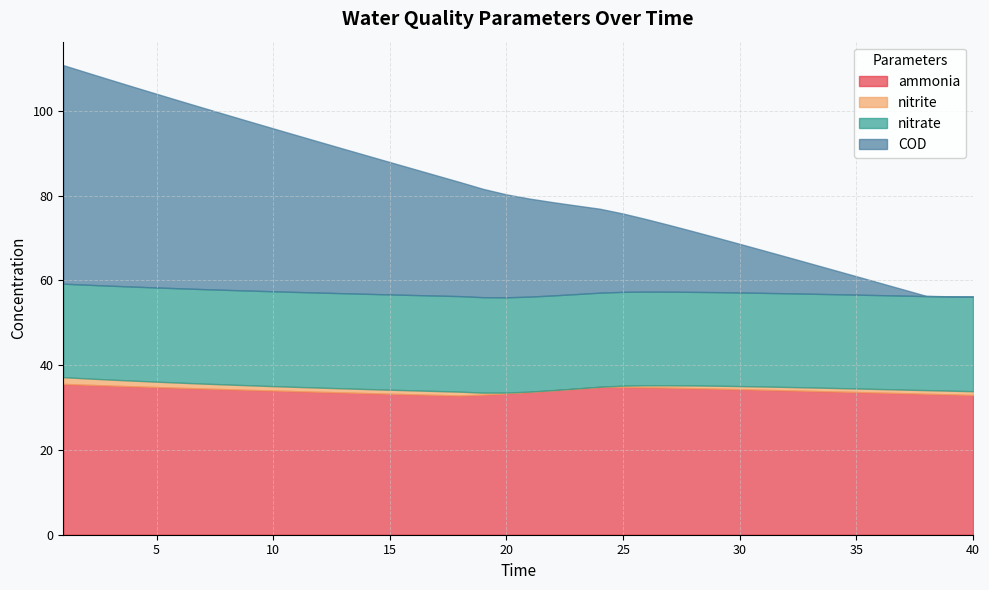

Where is the first local minimum for ammonia?

18